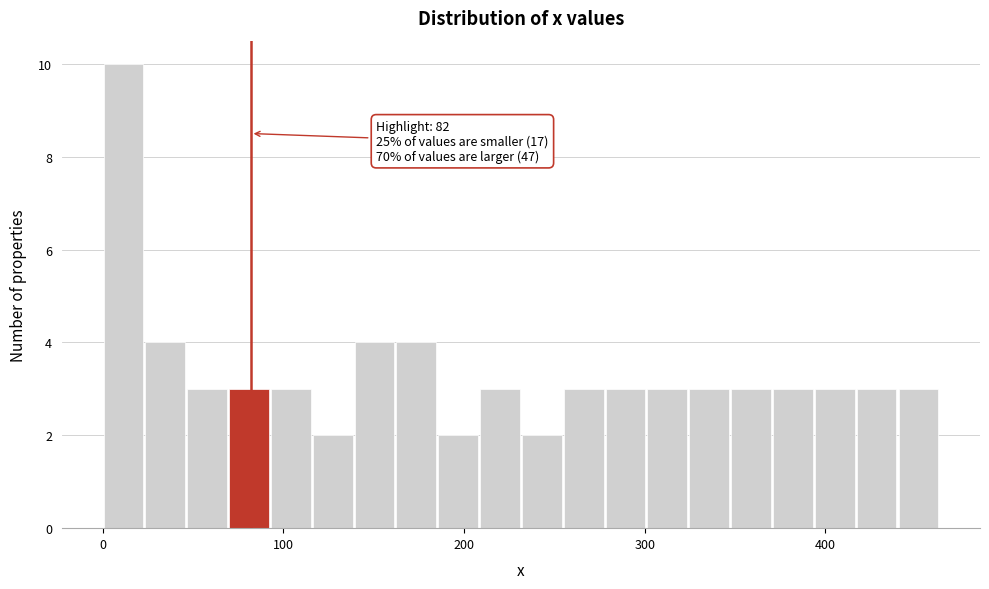

Around what value on the x-axis is the tallest bar? Give the approximate position of its centre, as read against the axis.

10